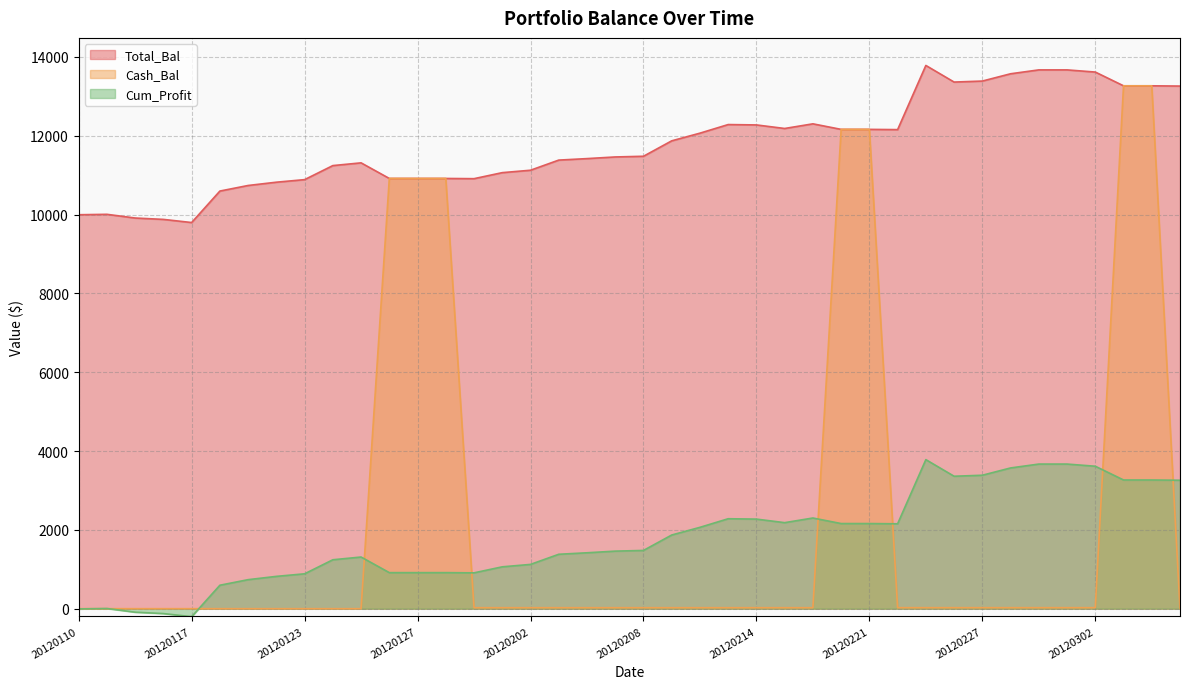

Reading left to right, what are all the values shown in this chart?

Total_Bal: 20120110=9995.0	20120111=10005.6	20120112=9911.6	20120113=9876.8	20120117=9797.2	20120118=10595.7	20120119=10737.1	20120120=10820.5	20120123=10885.7	20120124=11241.9	20120125=11311.3	20120126=10915.4	20120127=10915.4	20120130=10915.4	20120131=10910.0	20120201=11062.9	20120202=11124.1	20120203=11381.2	20120206=11419.0	20120207=11460.9	20120208=11478.4	20120209=11869.8	20120210=12064.5	20120213=12282.7	20120214=12273.4	20120215=12183.3	20120216=12301.2	20120217=12160.5	20120221=12160.5	20120222=12154.4	20120223=13782.2	20120224=13360.8	20120227=13386.2	20120228=13571.1	20120229=13669.7	20120301=13669.7	20120302=13614.7	20120305=13265.9	20120306=13265.9	20120307=13259.2
Cash_Bal: 20120110=0.8	20120111=0.8	20120112=0.8	20120113=0.8	20120117=0.8	20120118=0.8	20120119=0.8	20120120=0.8	20120123=0.8	20120124=0.8	20120125=0.8	20120126=10915.4	20120127=10915.4	20120130=10915.4	20120131=25.6	20120201=25.6	20120202=25.6	20120203=25.6	20120206=25.6	20120207=25.6	20120208=25.6	20120209=25.6	20120210=25.6	20120213=25.6	20120214=25.6	20120215=25.6	20120216=25.6	20120217=12160.5	20120221=12160.5	20120222=26.4	20120223=26.4	20120224=26.4	20120227=26.4	20120228=26.4	20120229=26.4	20120301=26.4	20120302=26.4	20120305=13265.9	20120306=13265.9	20120307=10.1
Cum_Profit: 20120110=-5.0	20120111=5.6	20120112=-88.4	20120113=-123.2	20120117=-202.8	20120118=595.7	20120119=737.1	20120120=820.5	20120123=885.7	20120124=1241.9	20120125=1311.3	20120126=915.4	20120127=915.4	20120130=915.4	20120131=910.0	20120201=1062.8	20120202=1124.1	20120203=1381.2	20120206=1419.0	20120207=1460.9	20120208=1478.4	20120209=1869.8	20120210=2064.6	20120213=2282.7	20120214=2273.4	20120215=2183.3	20120216=2301.2	20120217=2160.5	20120221=2160.5	20120222=2154.4	20120223=3782.2	20120224=3360.8	20120227=3386.2	20120228=3571.1	20120229=3669.7	20120301=3669.7	20120302=3614.7	20120305=3265.9	20120306=3265.9	20120307=3259.2